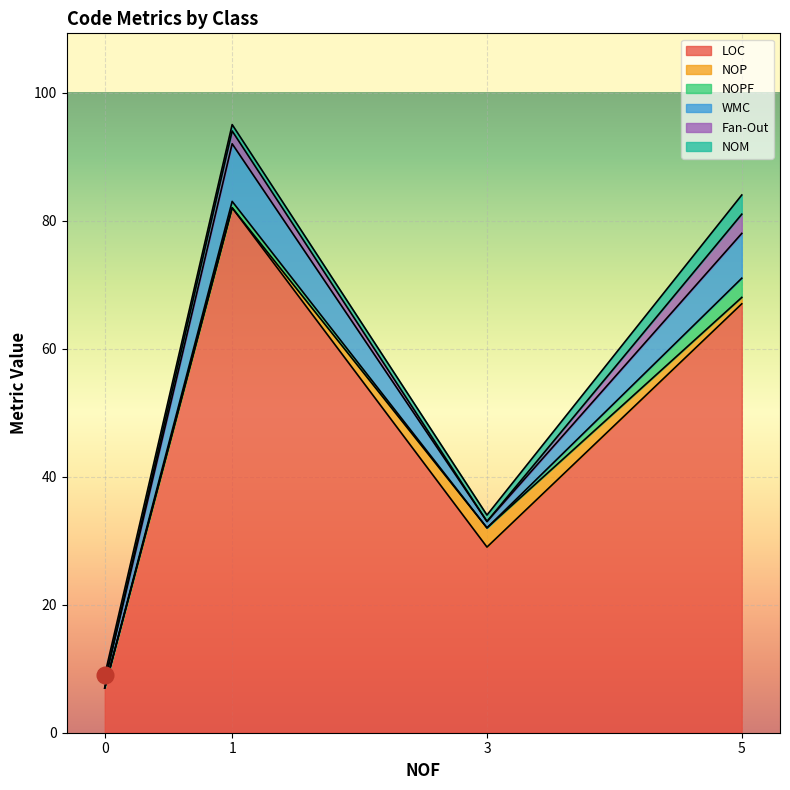

How many lines are shown in the chart?

6